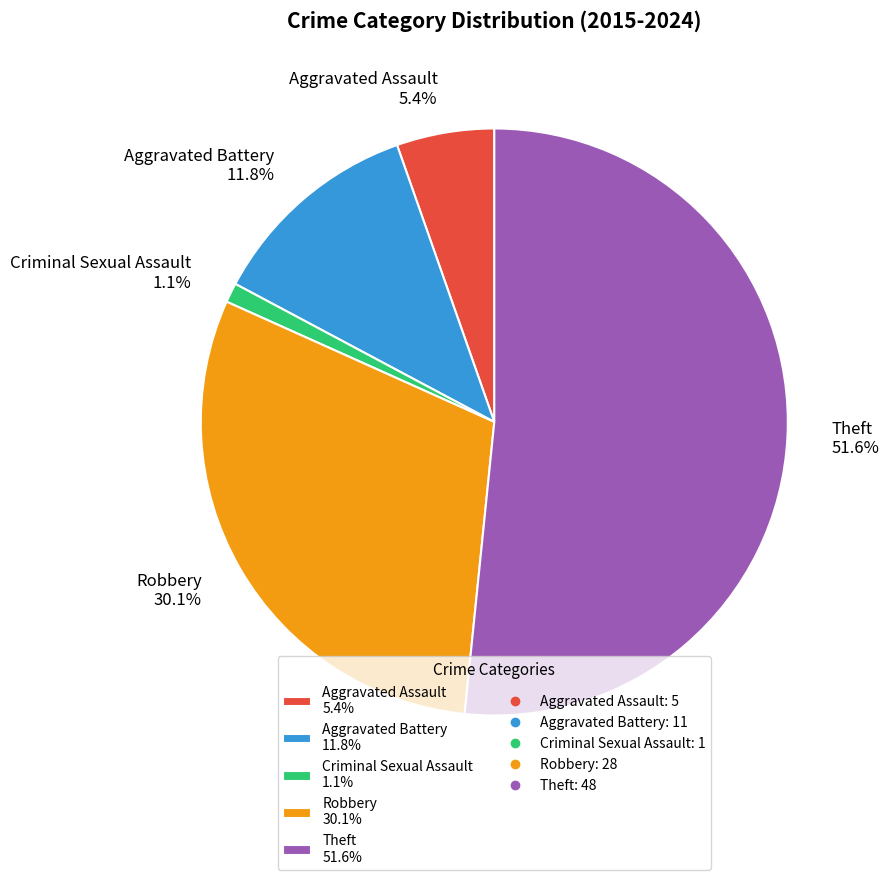

True or false: Theft accounts for 44% of the total.

False